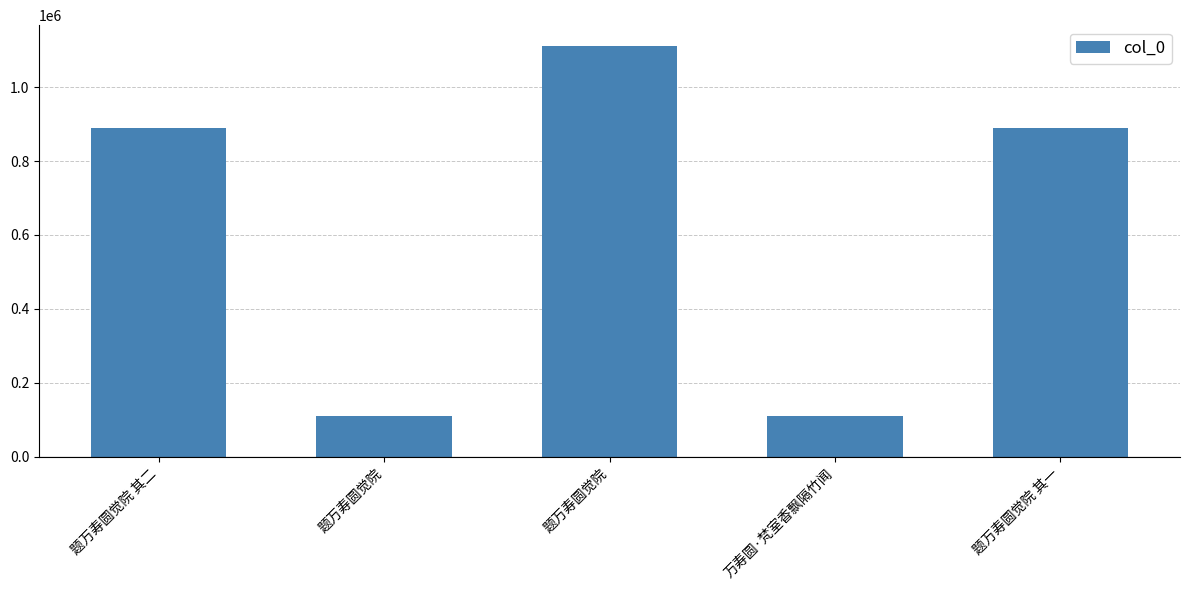

Which has a higher value, 题万寿圆觉院 其一 or 题万寿圆觉院?

题万寿圆觉院 其一